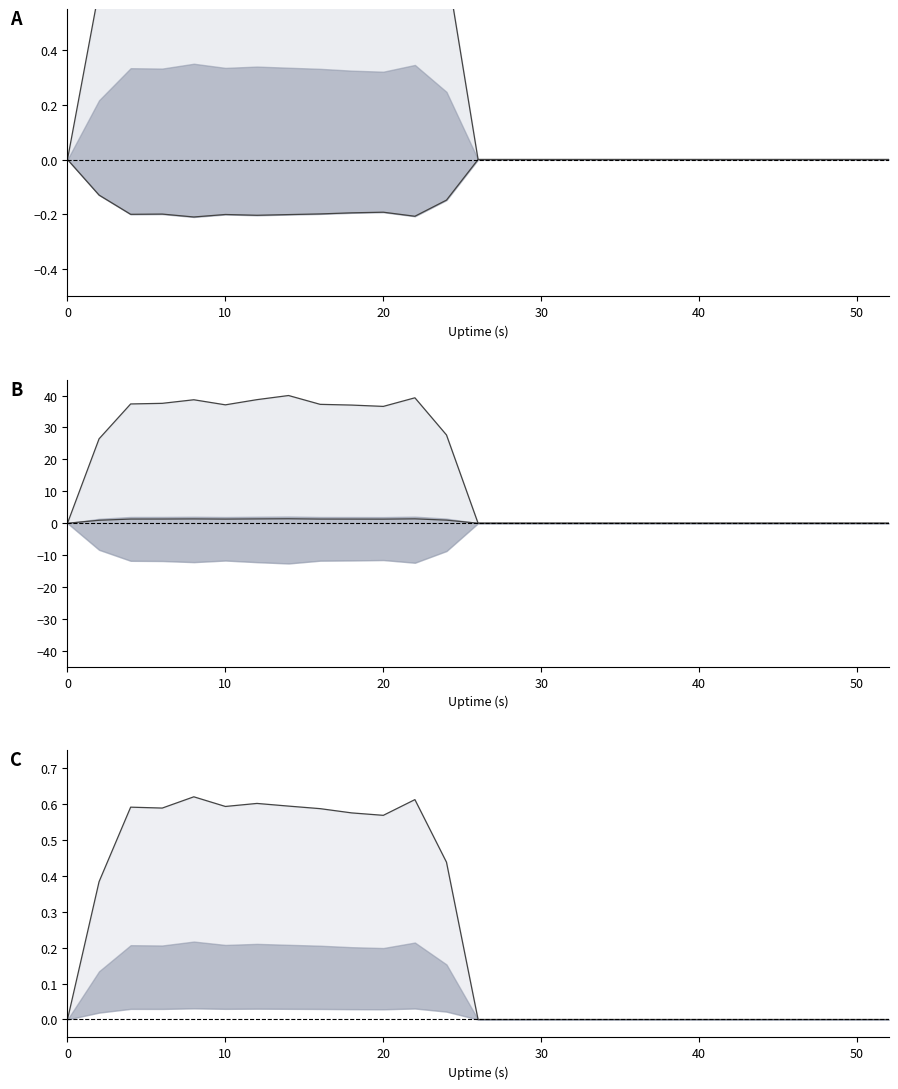

How many values in sent.pkts lower line are above zero?

12